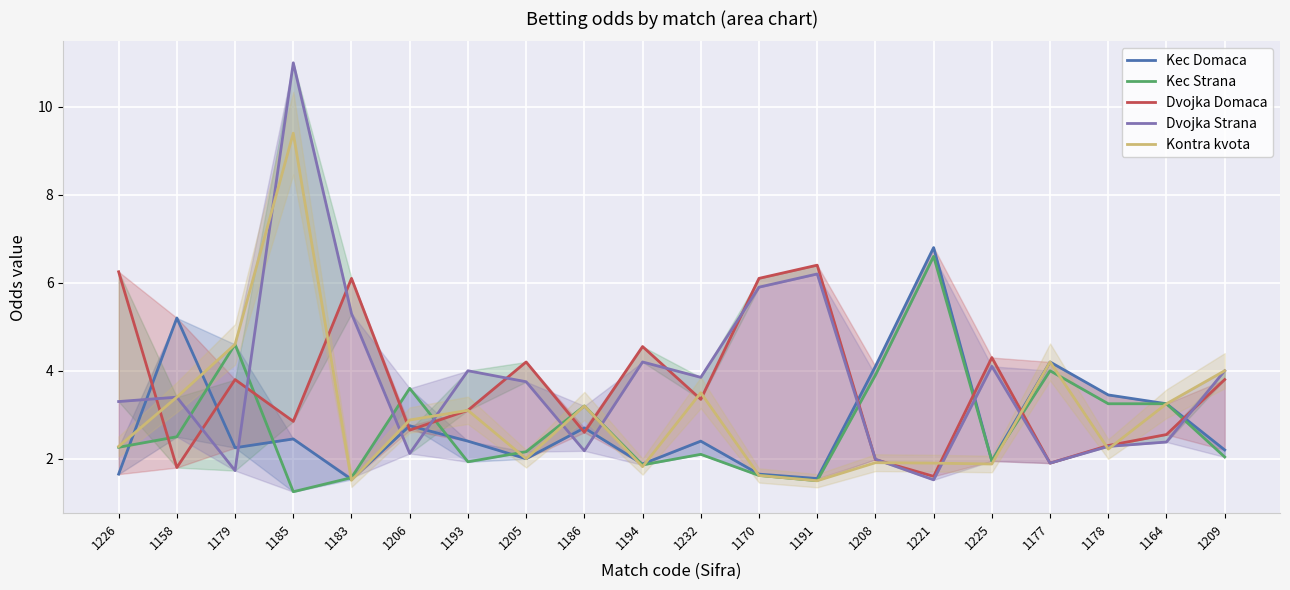

Which category has the lowest value across all series?

1185